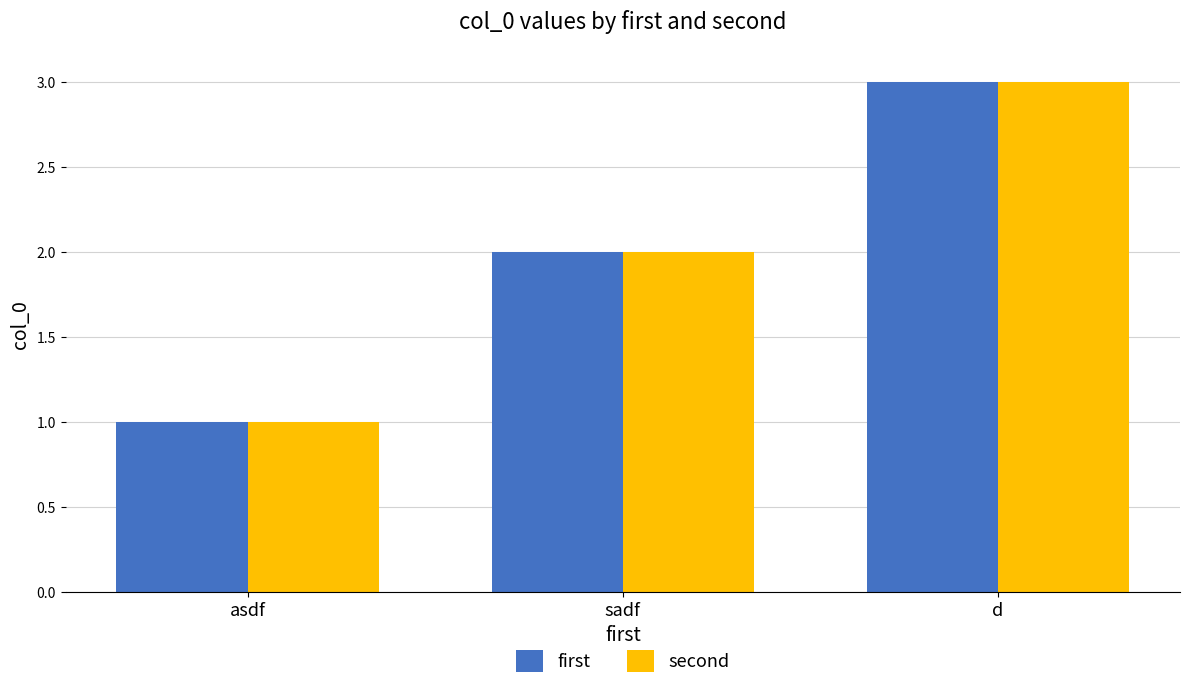

What is the average value of the second series?

2